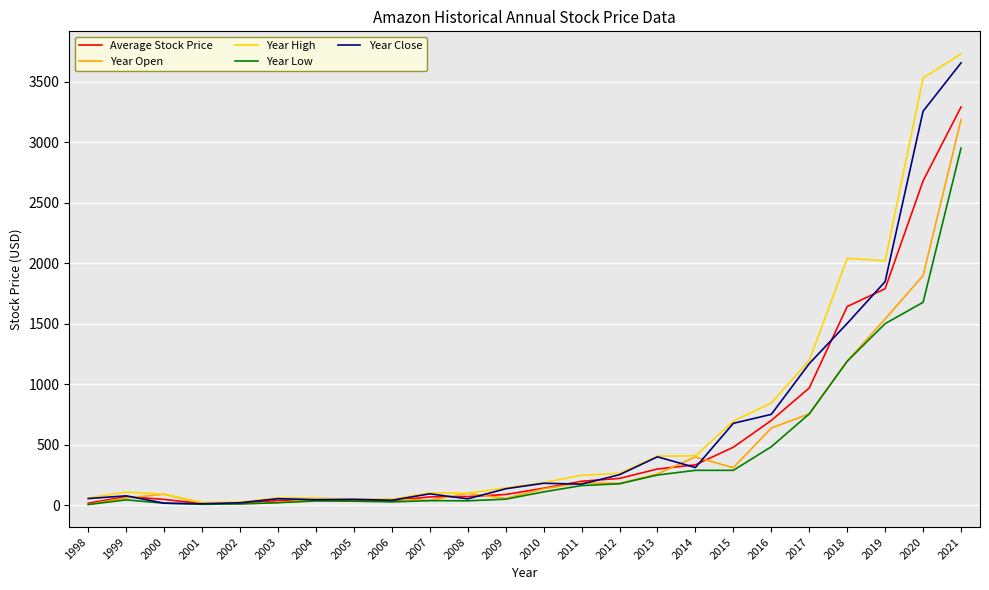

How many lines are shown in the chart?

5